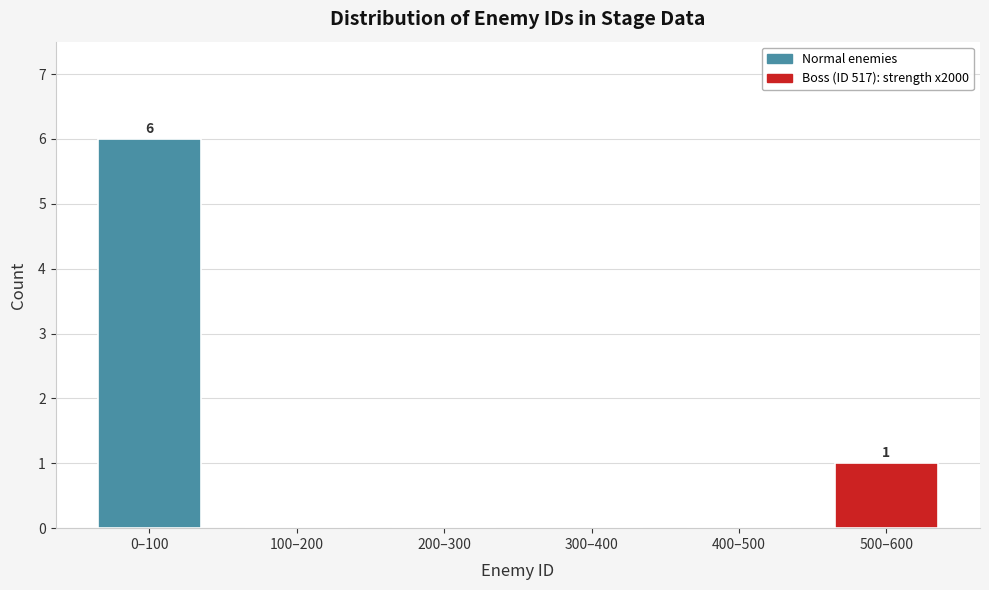

Reading right to left, transcribe all the data shown in this chart.

500–600=1	400–500=0	300–400=0	200–300=0	100–200=0	0–100=6